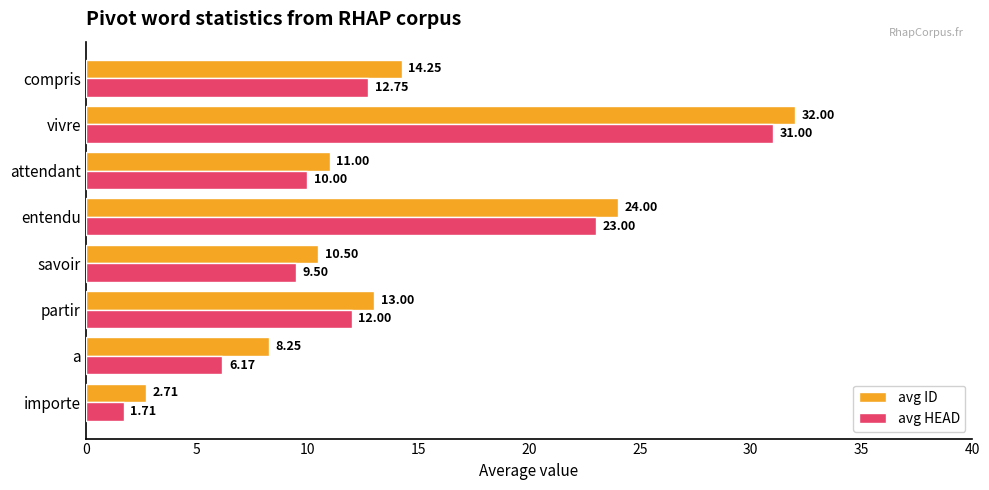

Between vivre and compris, which series saw the biggest shift?

avg HEAD